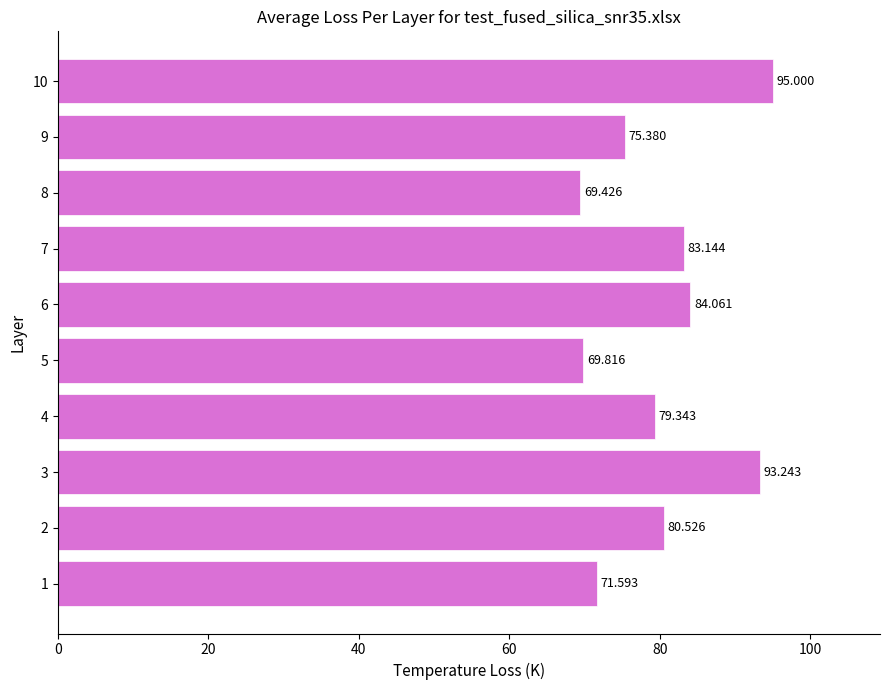

How many bars are there in total?

10